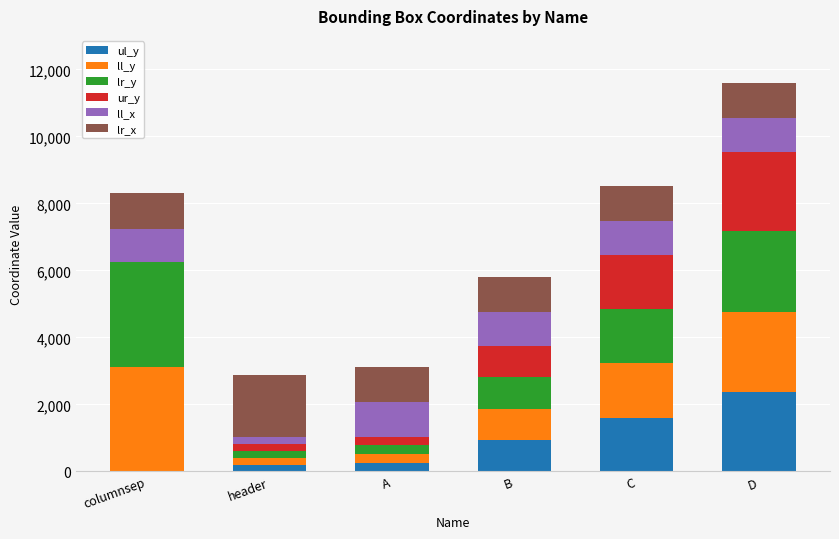

At which label does ul_y reach its peak?

D